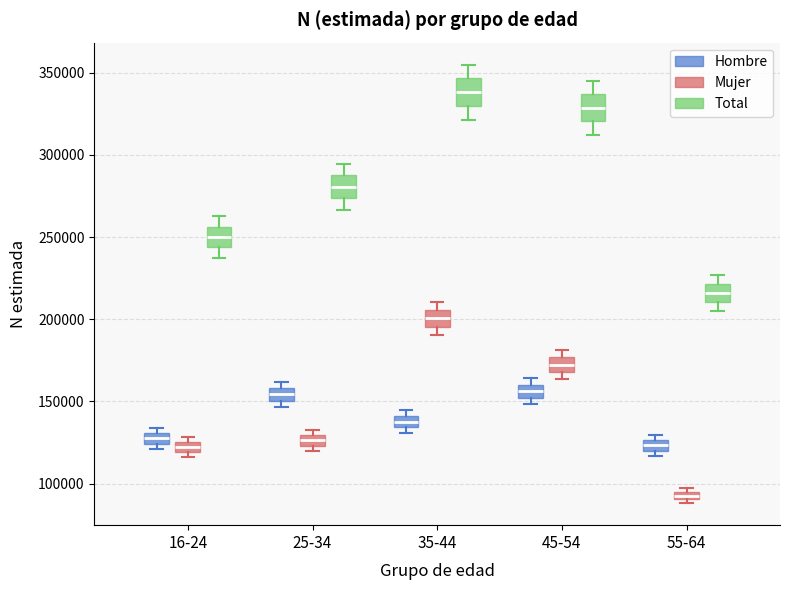

Which box has the highest median line?

35-44 (Total)